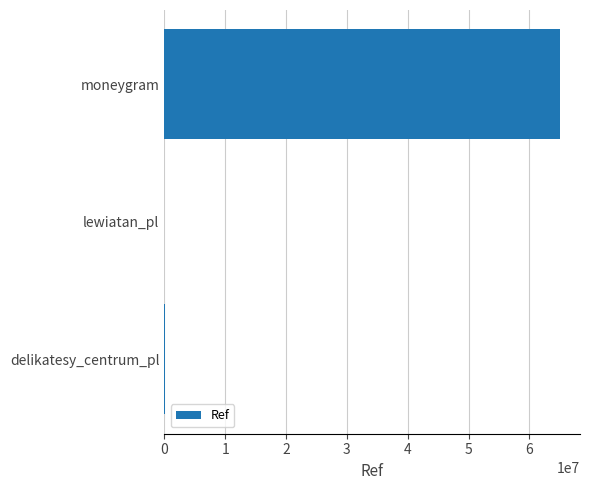

What is the maximum value shown in the chart?

65070761